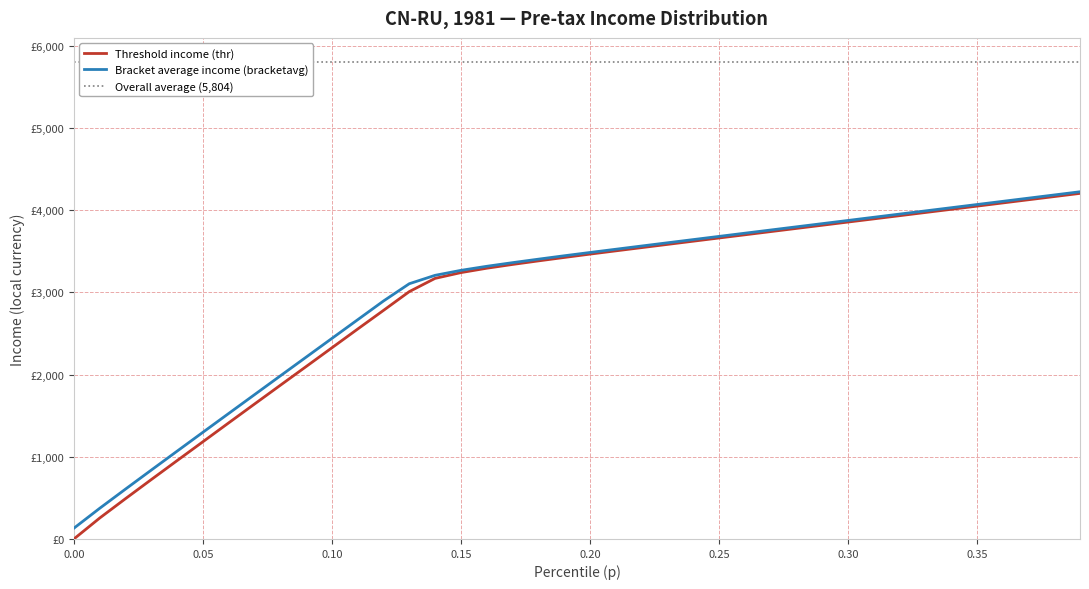

How many values in the bracketavg series exceed 3483?

20